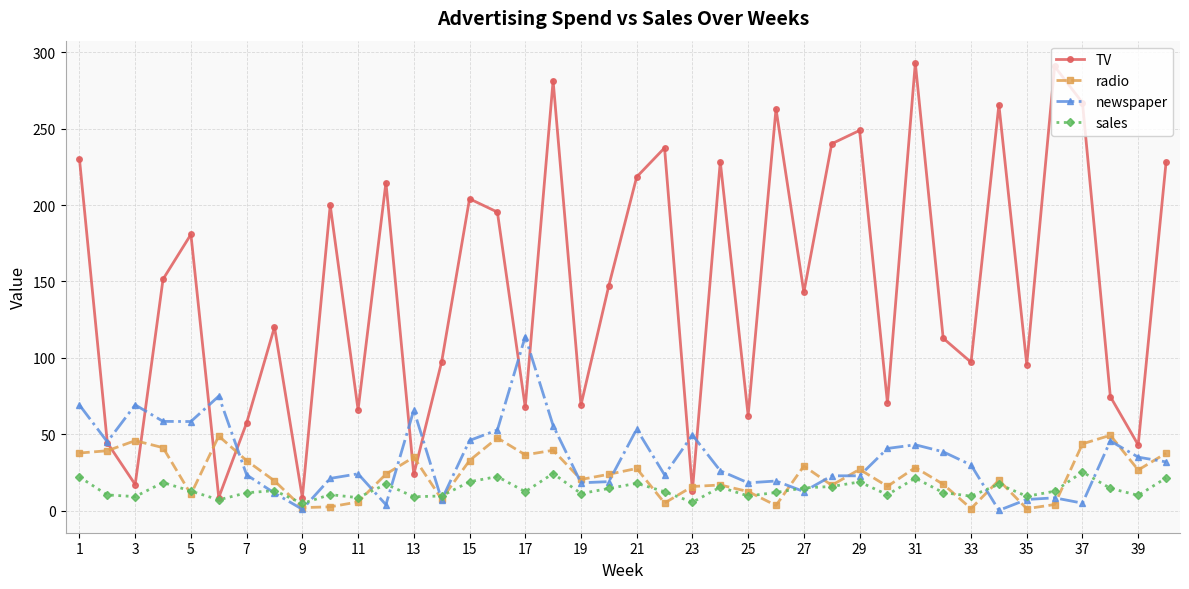

Which series has the widest spread of values?

TV